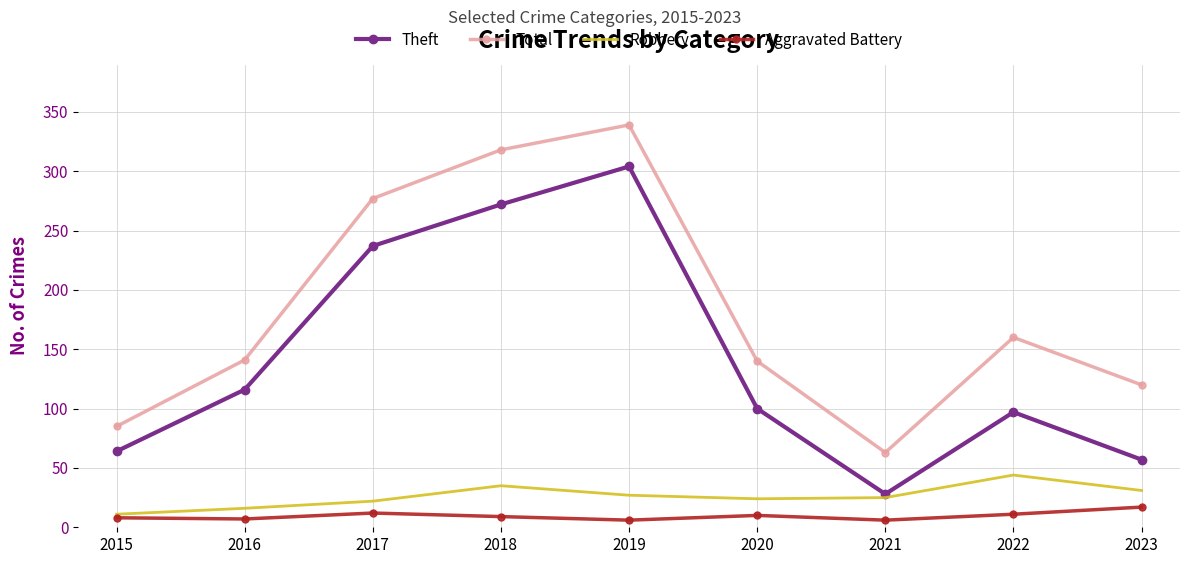

Which series changed the most between 2017 and 2018?

Total